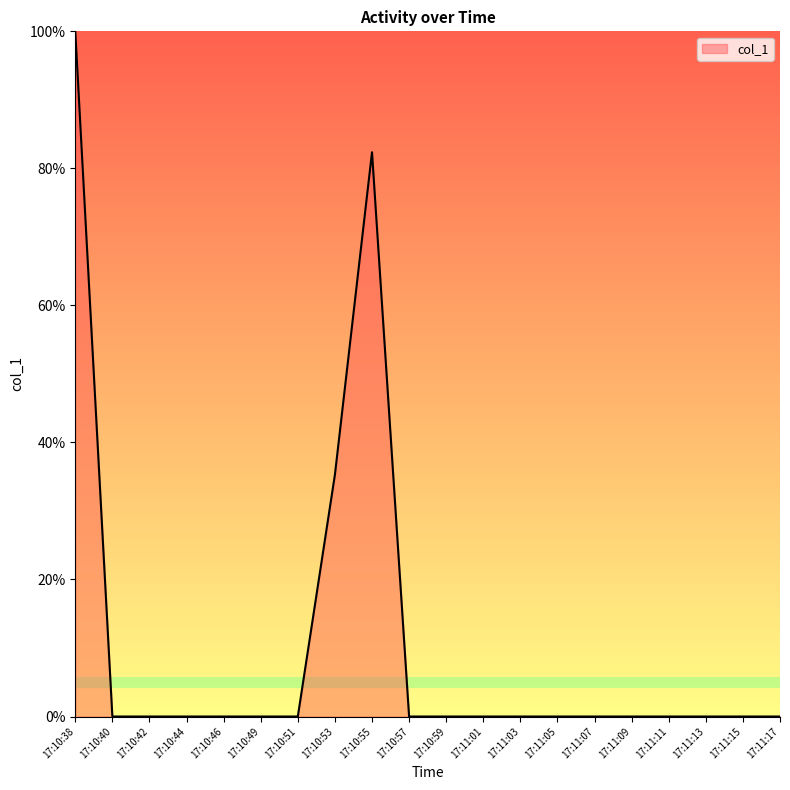

What is the average value?

10.9